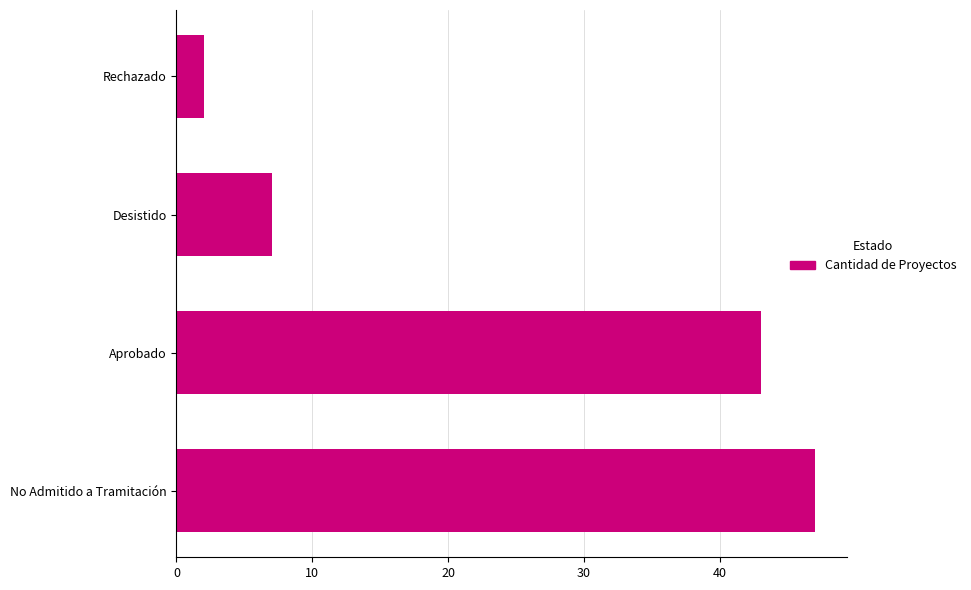

Reading top to bottom, what are all the values shown in this chart?

2	7	43	47